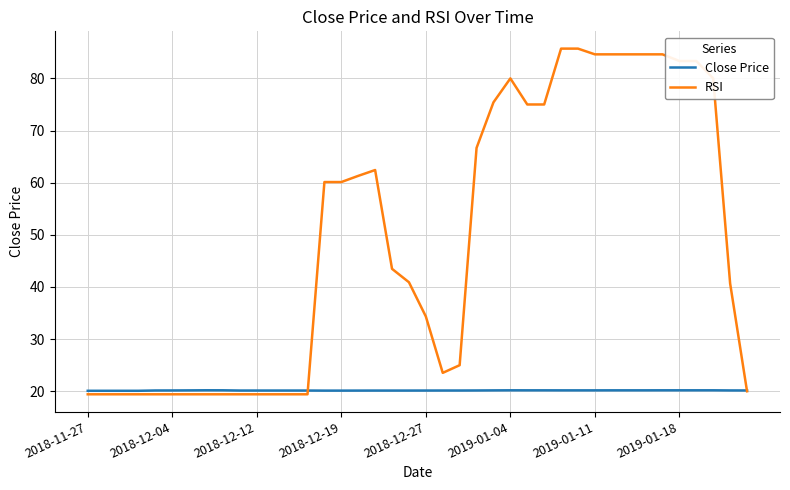

Rank the series by their average value, from highest to lowest.

RSI, Close Price